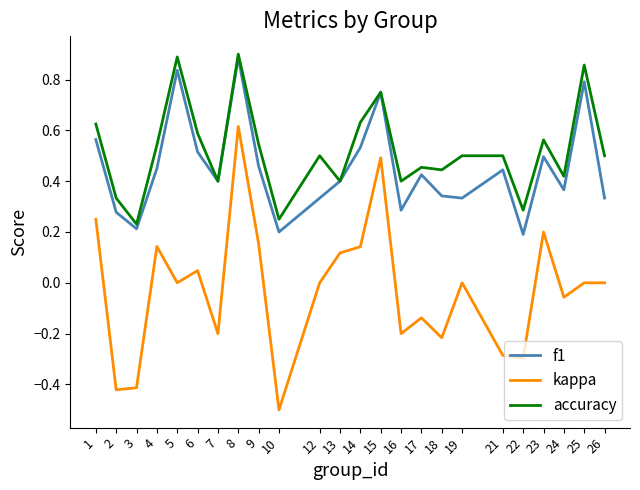

True or false: accuracy and kappa intersect in this chart.

False